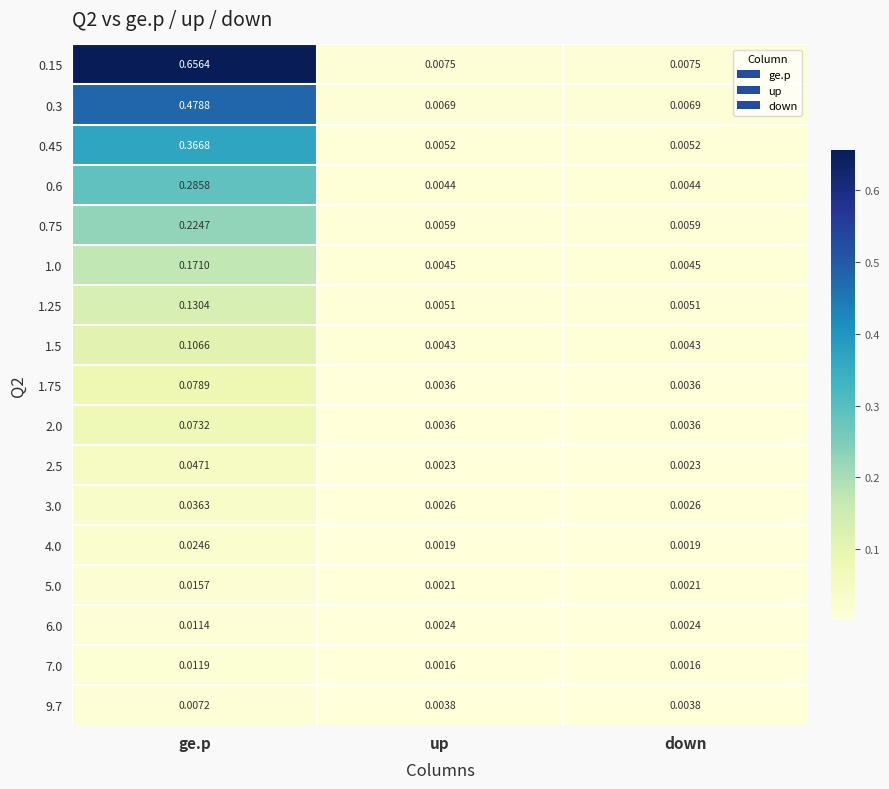

At which category is the sum across all series the highest?

ge.p